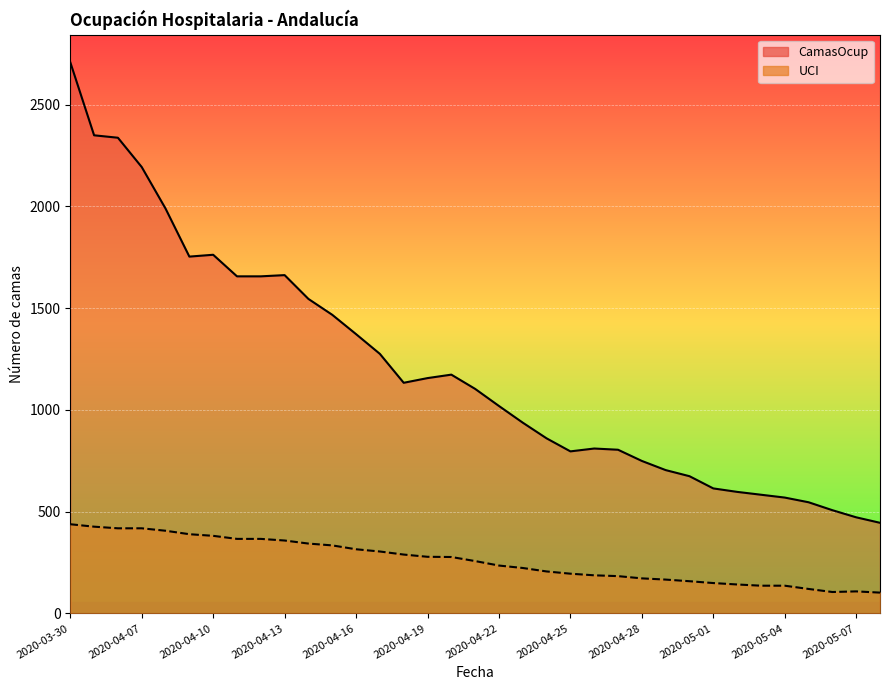

True or false: UCI has more than 0 points higher than both neighbors.

True